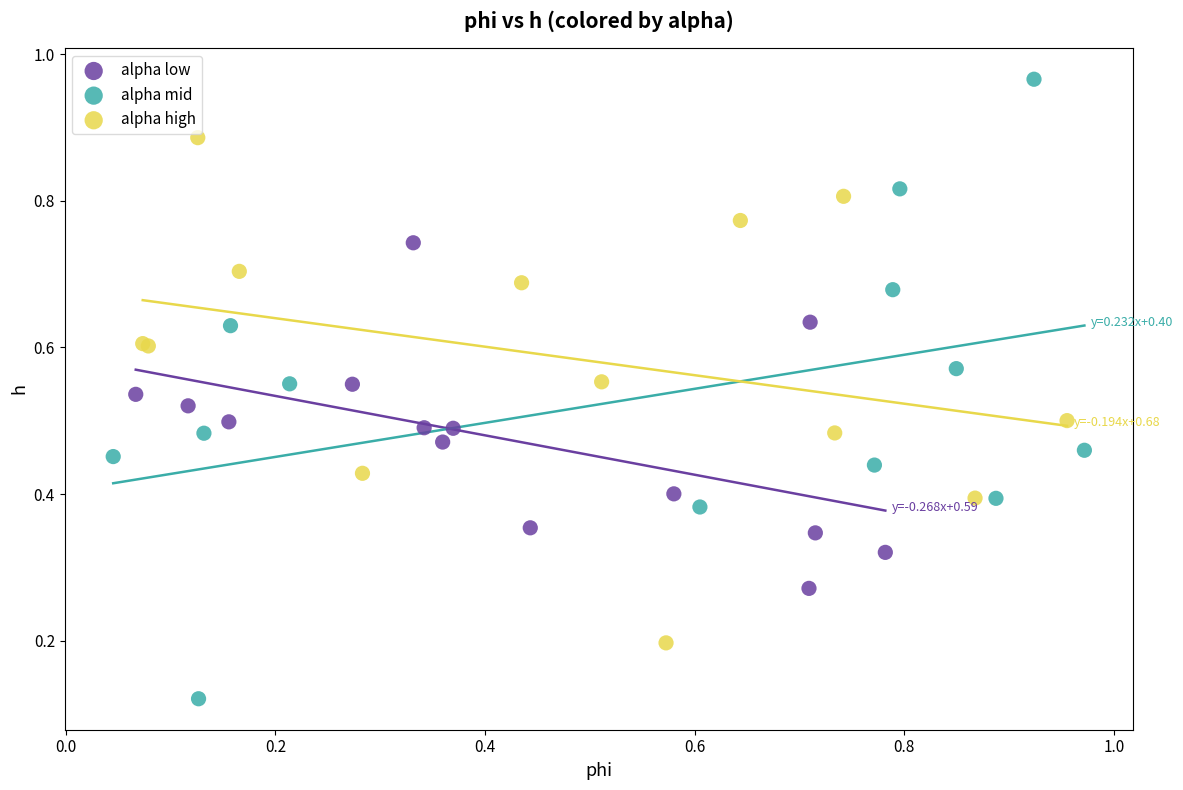

Which series reaches the maximum Y coordinate?

alpha mid